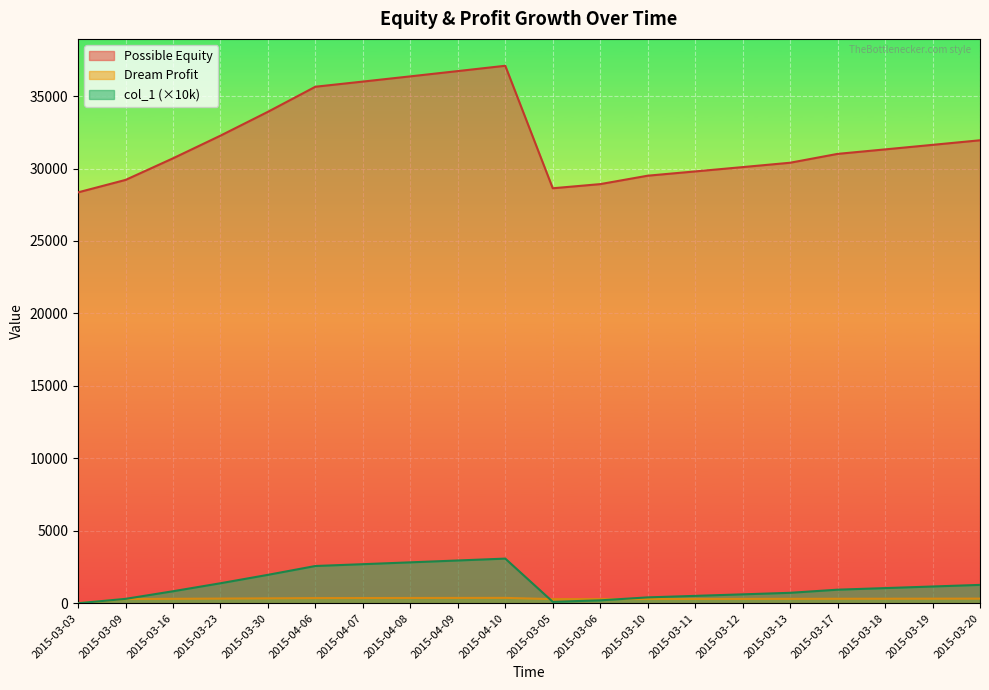

What is the label of the 4th point from the right?

2015-03-17